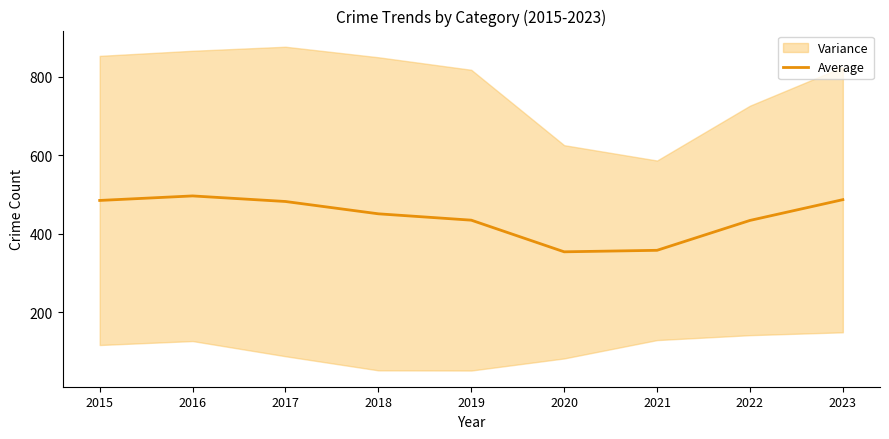

Is it true that the value at 2017 is 748.9?

False